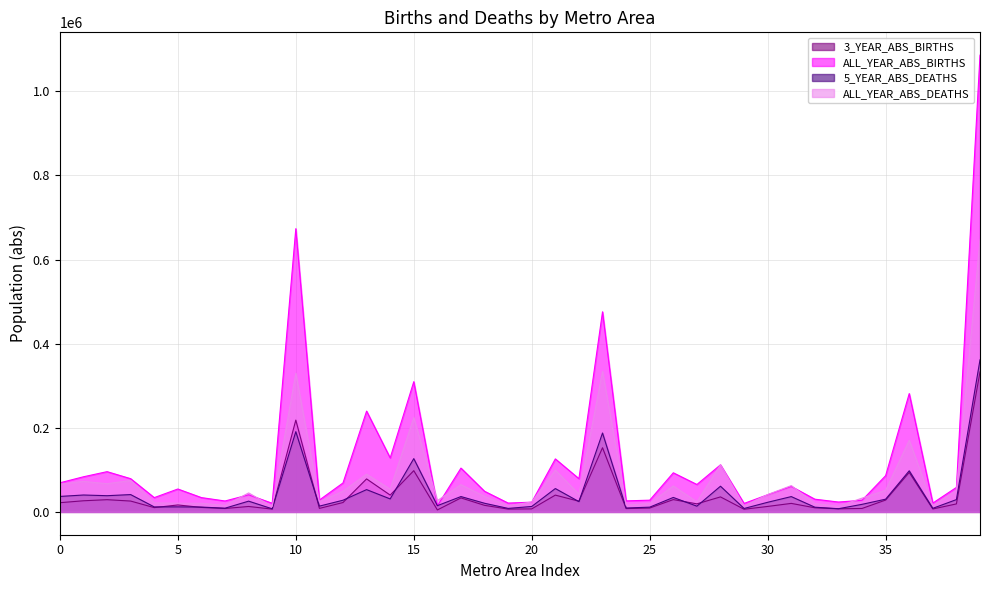

What is the value of the 3_YEAR_ABS_BIRTHS point at the 37th from the left?

93722